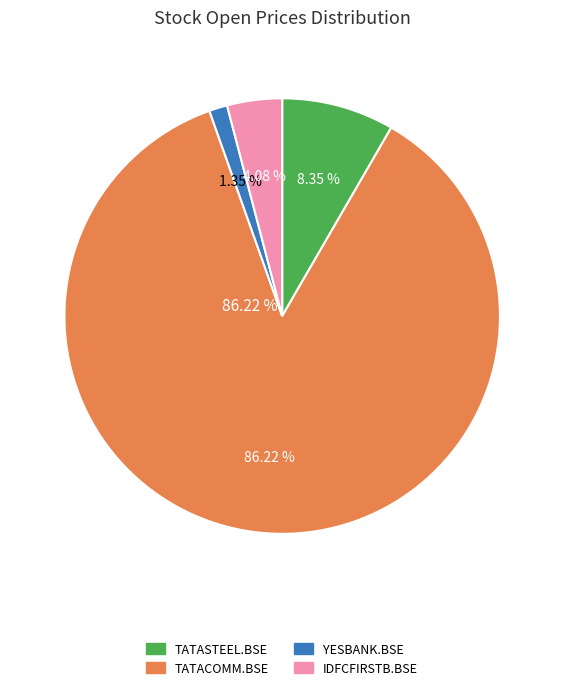

To the nearest percent, what percentage of the pie is IDFCFIRSTB.BSE?

4%